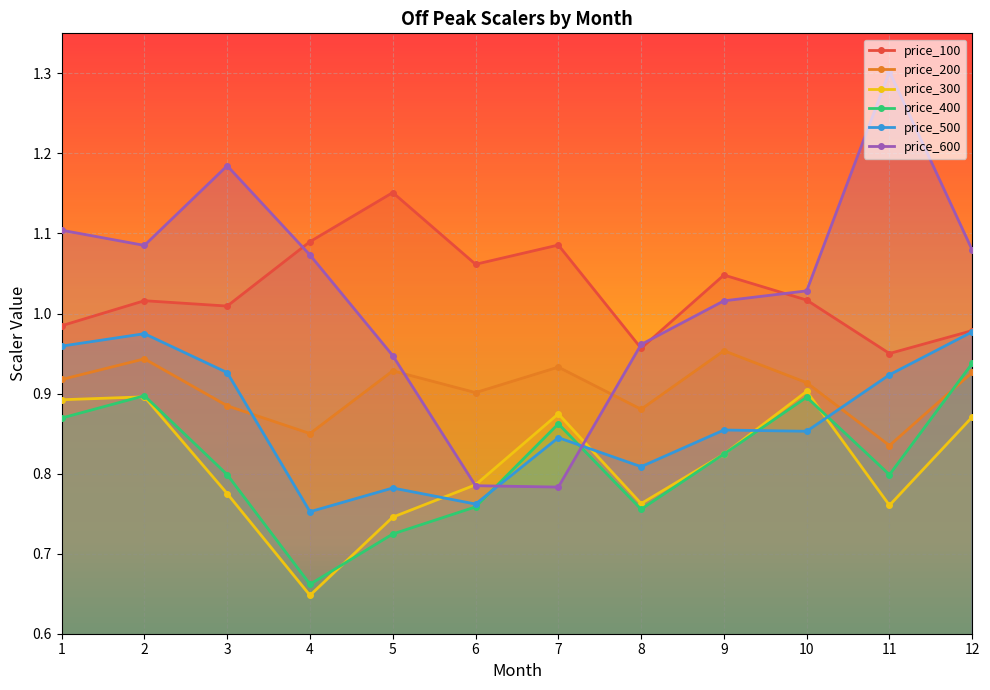

What is the sum of the Off_Peak_price_300 values at 8 and 11?

1.5